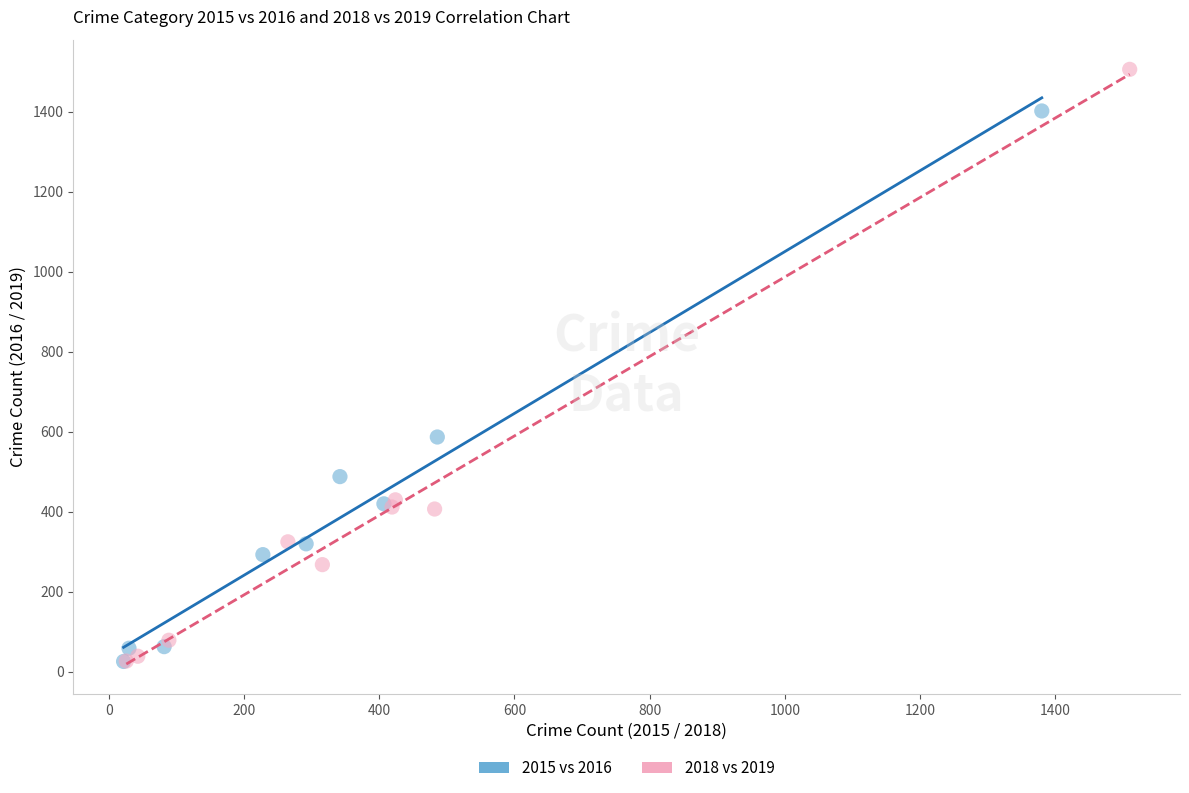

Which series has the largest Y range (max minus min)?

2018 vs 2019